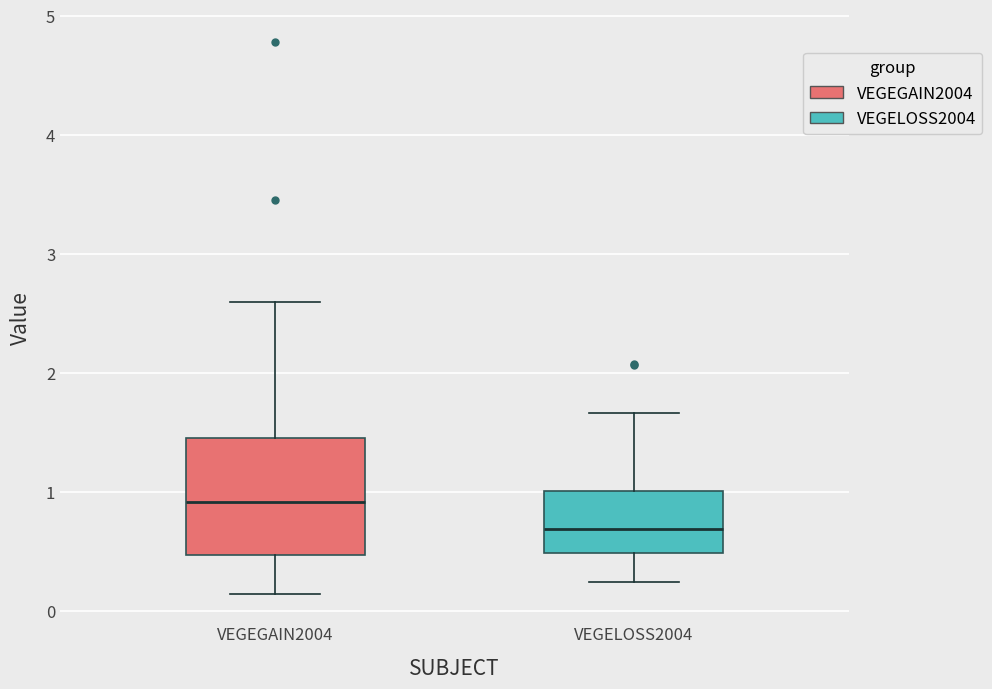

Which box's median line is the lowest?

VEGELOSS2004